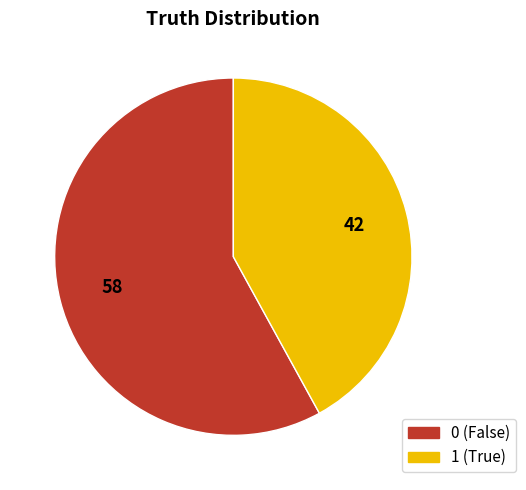

Is there any slice that represents more than half of the pie?

Yes